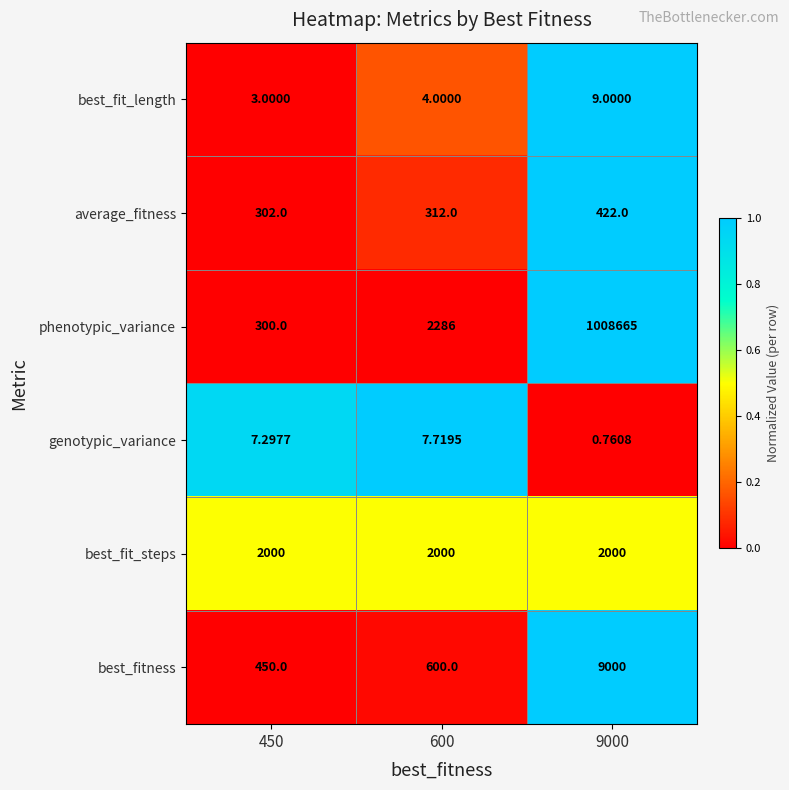

Which series has the largest range (max minus min)?

phenotypic_variance